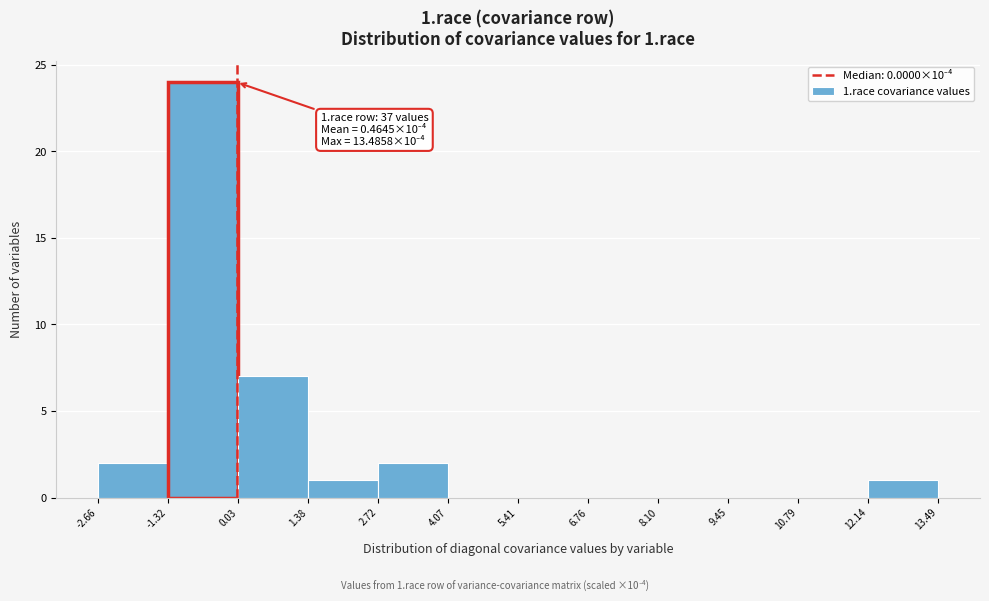

Which range on the x-axis has the tallest bar?

-1.32 to 0.03